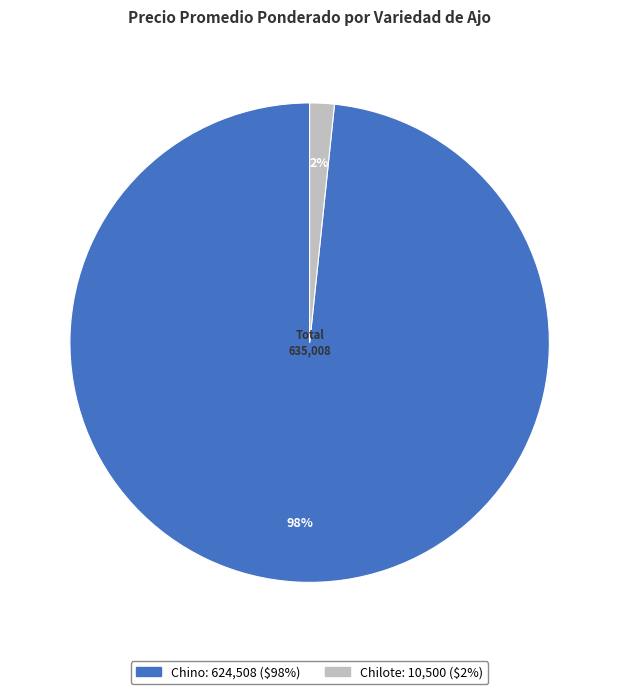

Is there any slice that represents more than half of the pie?

Yes